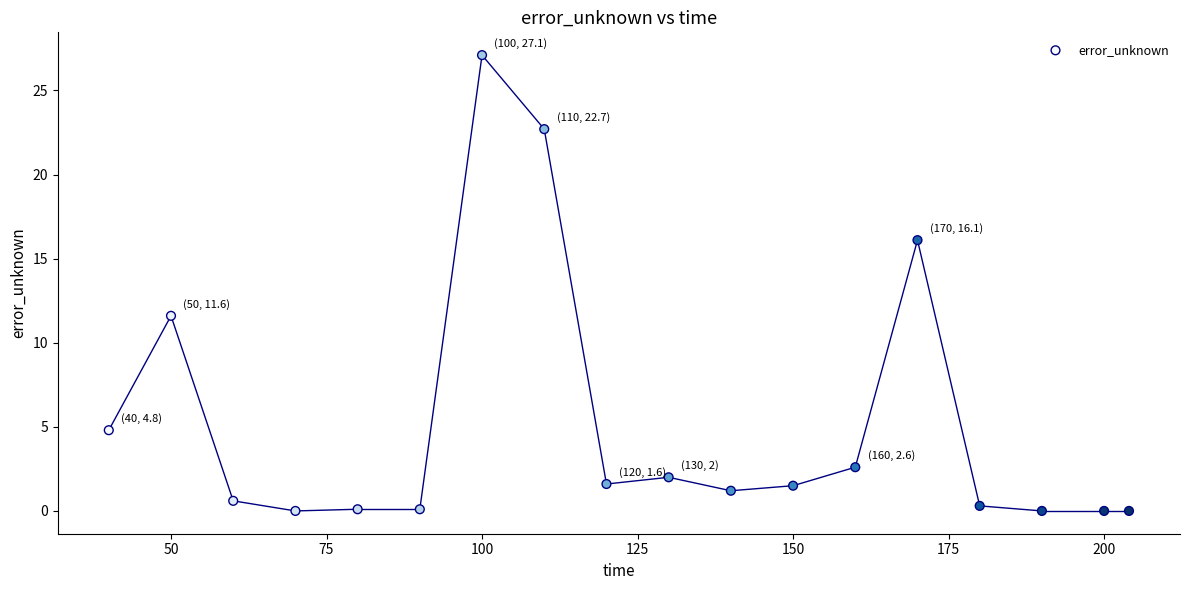

What Y value in the scatter plot is closest to 13?

11.6